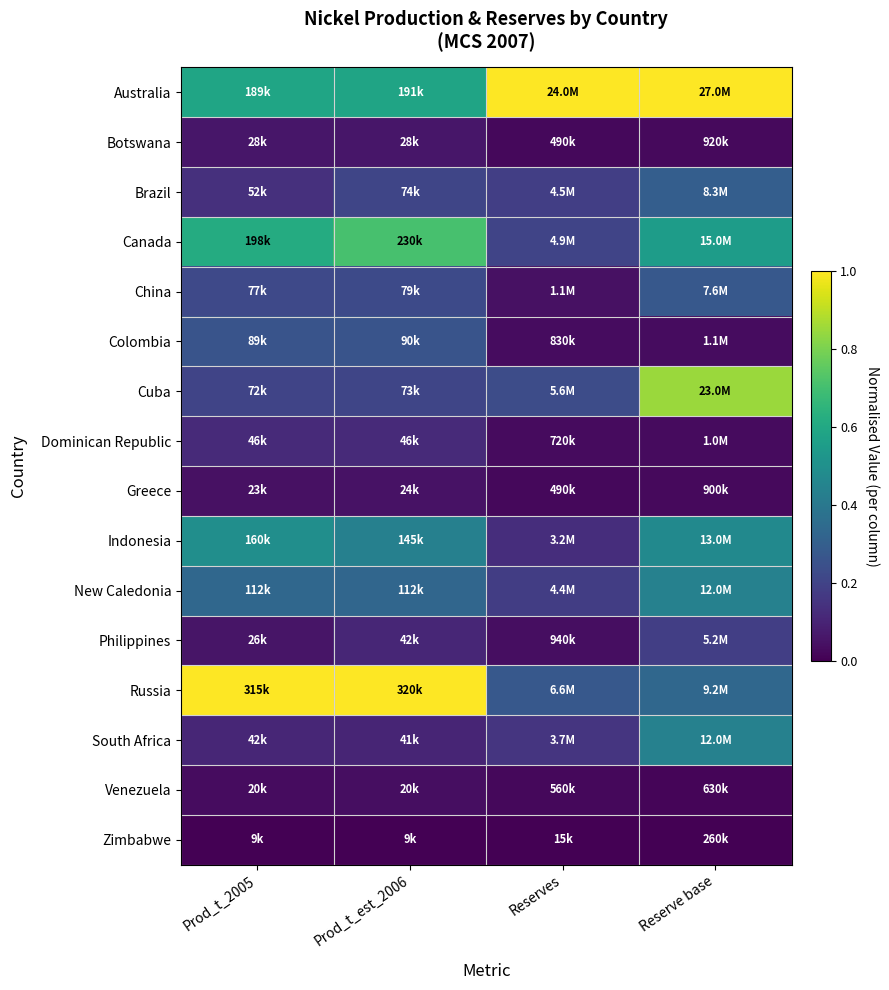

What is the total value across all series at Reserve base?

5.0